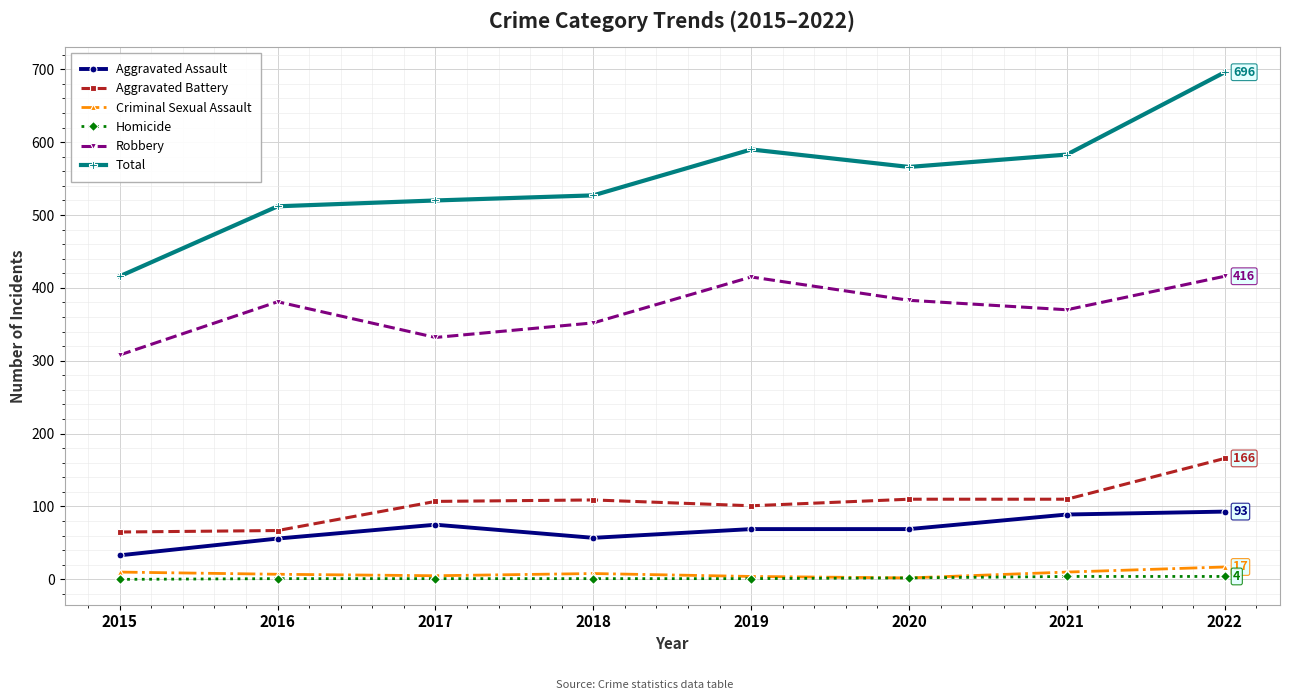

What is the value of the Total point at the 7th from the left?

583